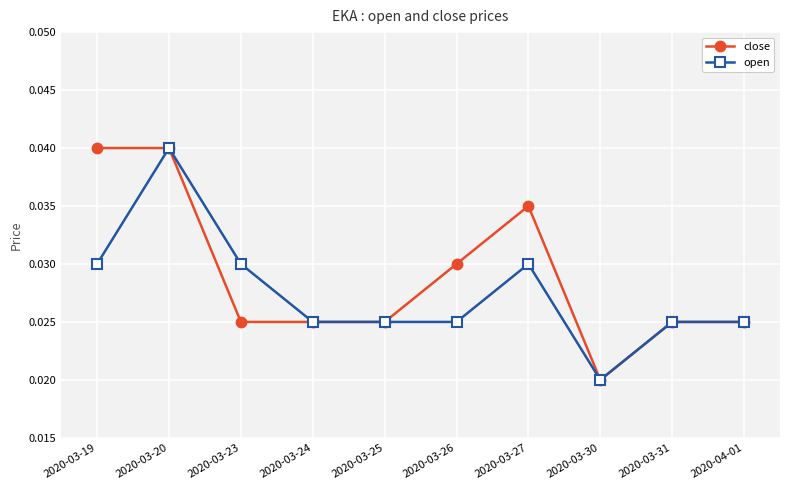

At 2020-03-23, list the series in order from largest to smallest.

open, close